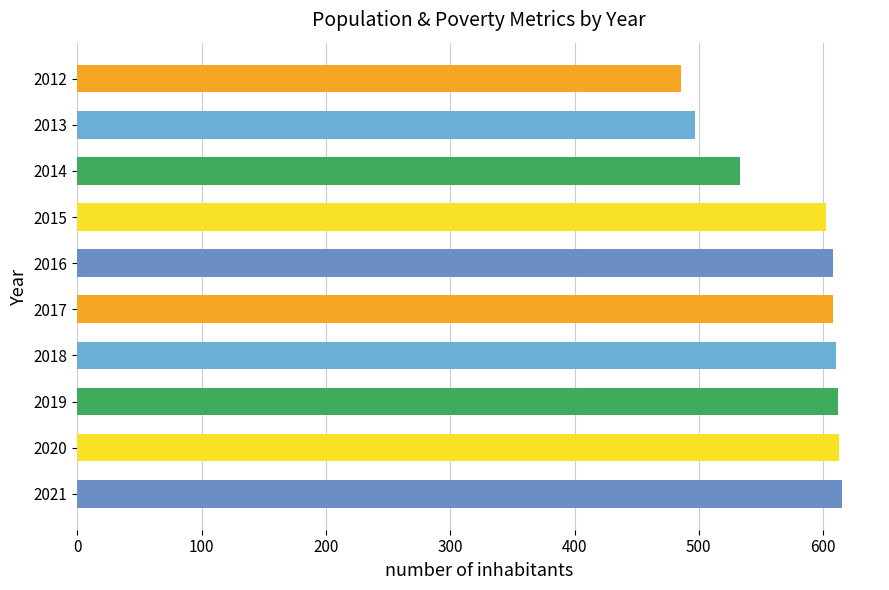

The chart shows a value of 861 at 2018. True or false?

False